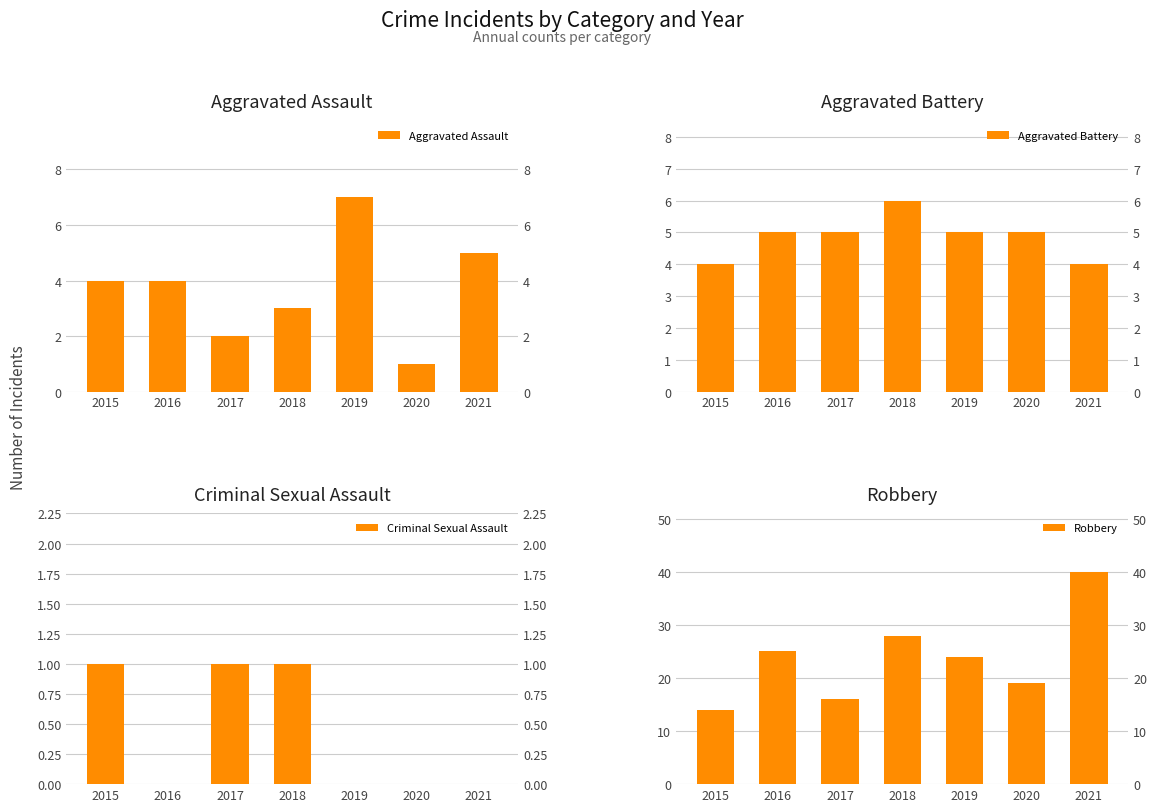

Count the Aggravated Assault values in the range 2 to 5.

5